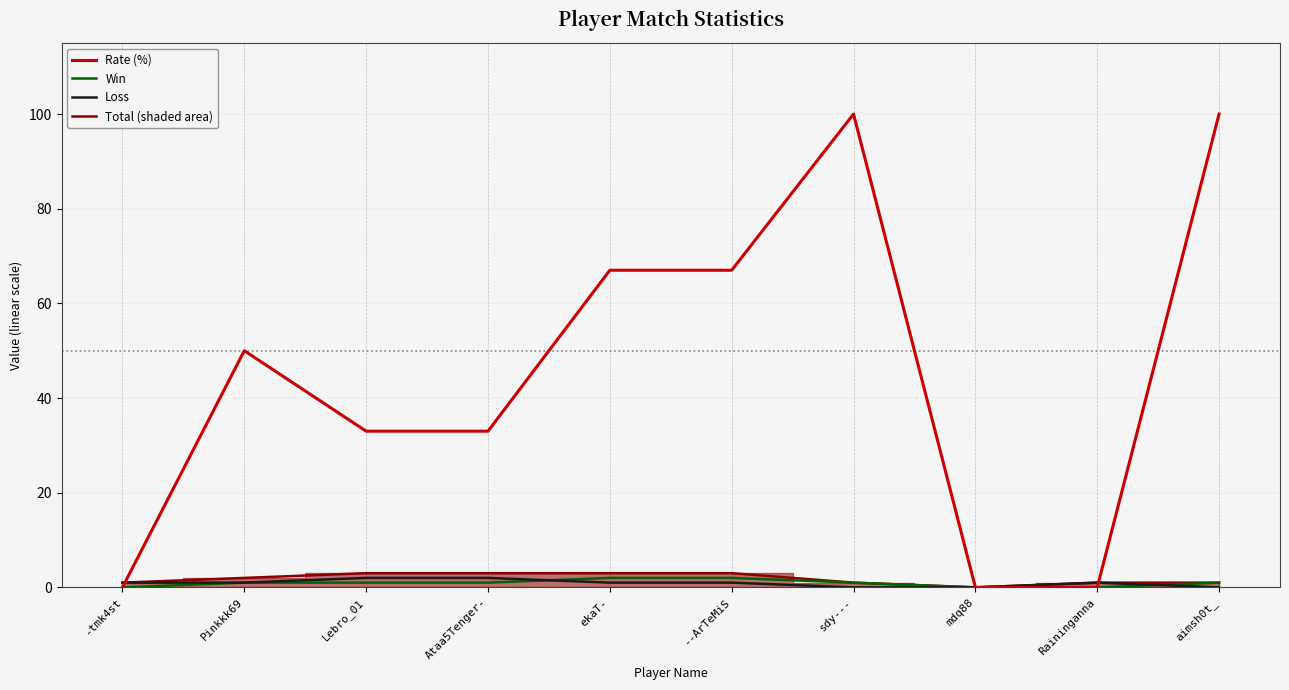

What position from the right is Raininganna?

2